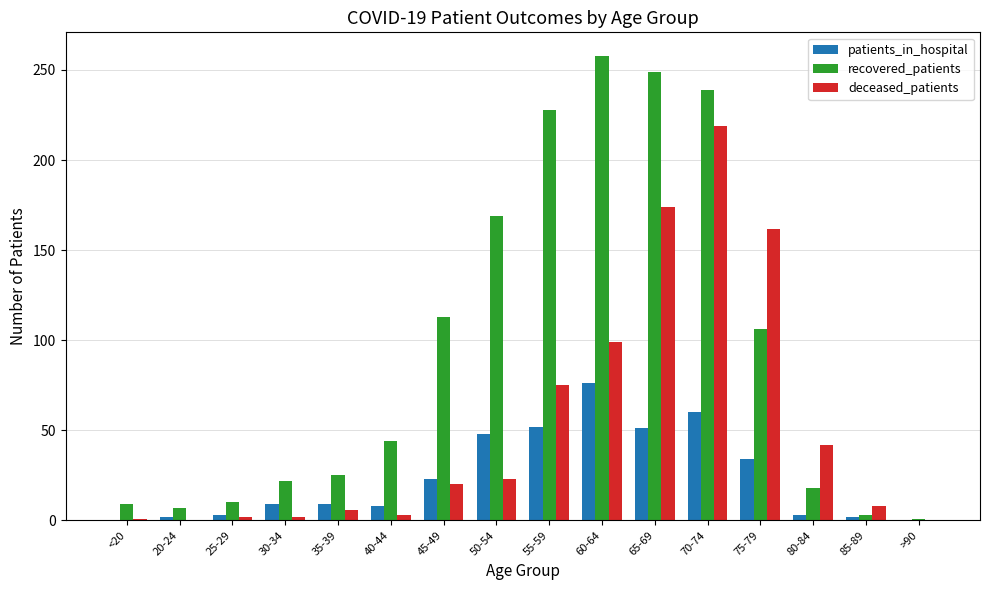

Is the value of recovered_patients at 80-84 greater than the value of deceased_patients at 70-74?

No